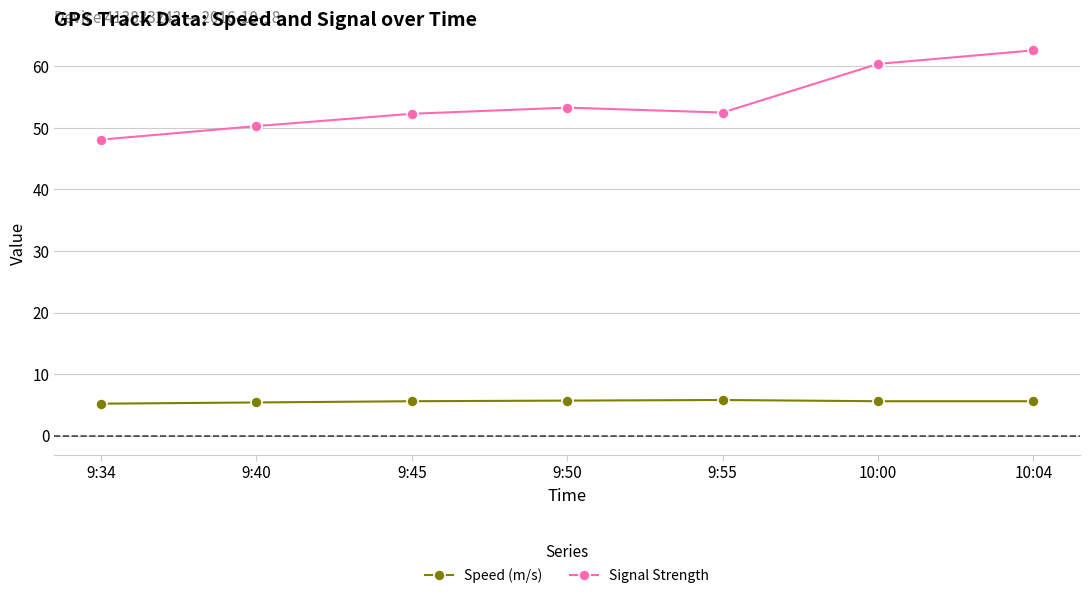

What is the label of the 3rd point from the left?

9:45